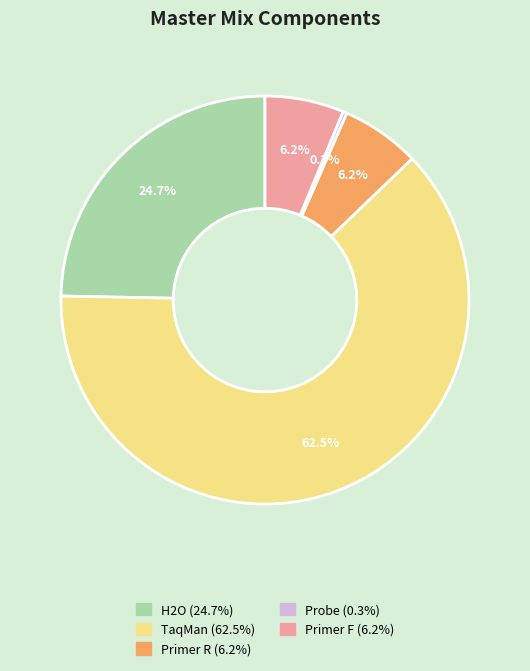

Which category has the smallest portion of the pie?

Probe